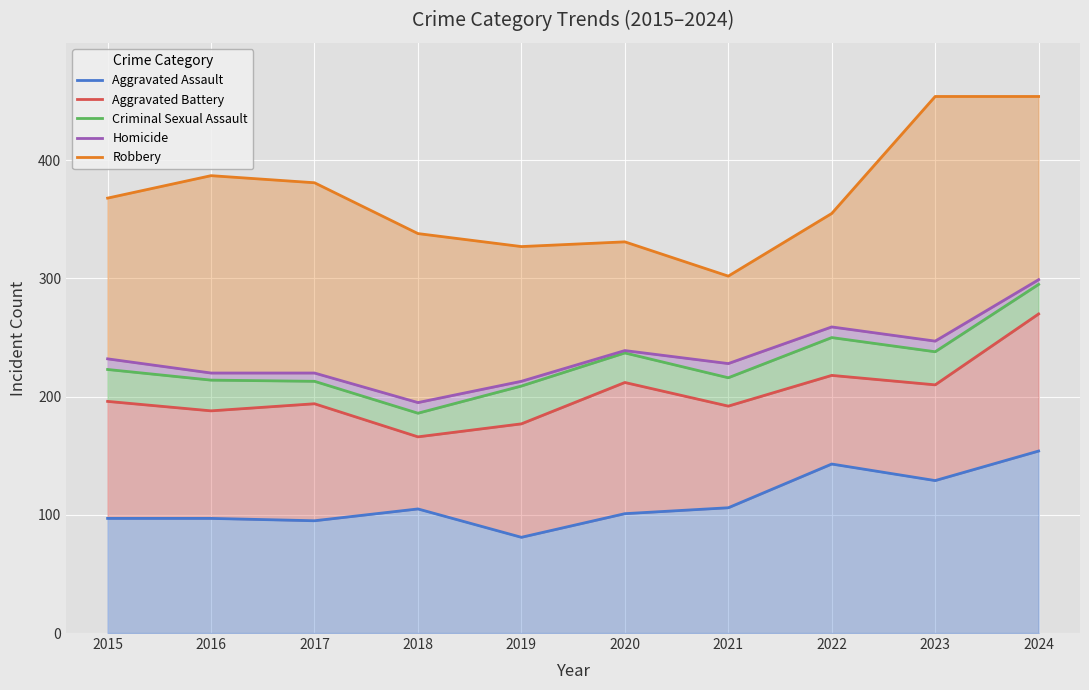

What is the difference between the highest and lowest values at 2019?

246